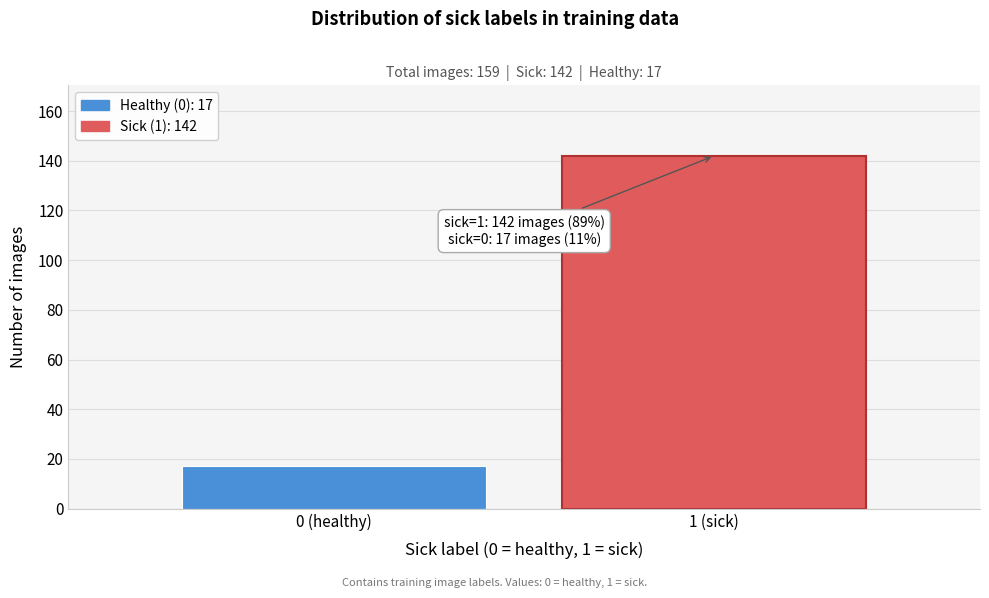

Reading left to right, list all the values displayed in this chart.

17	142